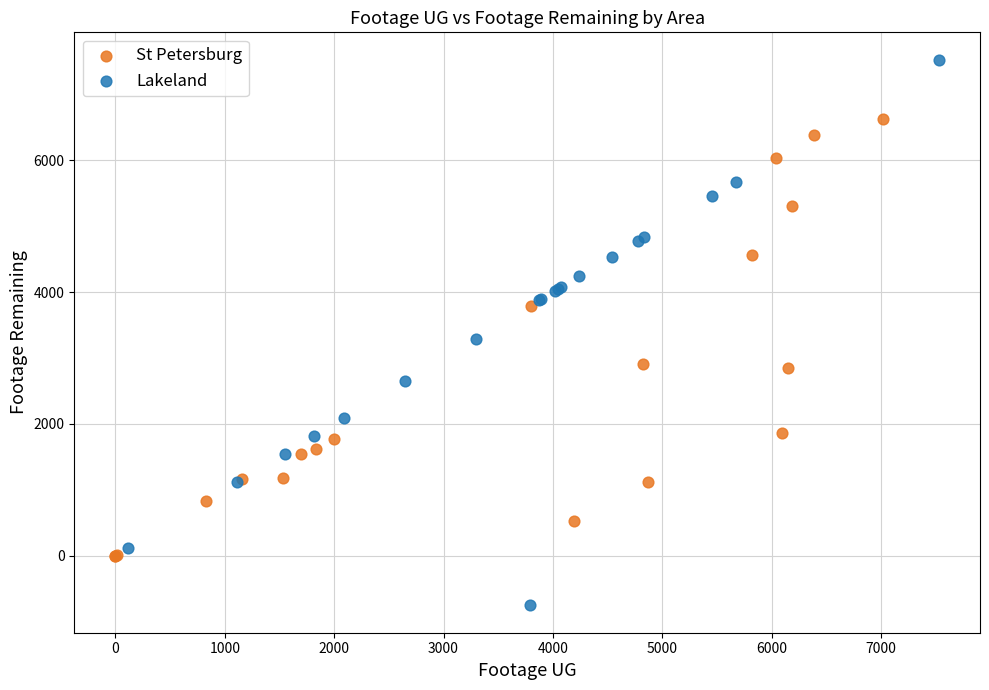

Which series reaches the maximum Y coordinate?

Lakeland